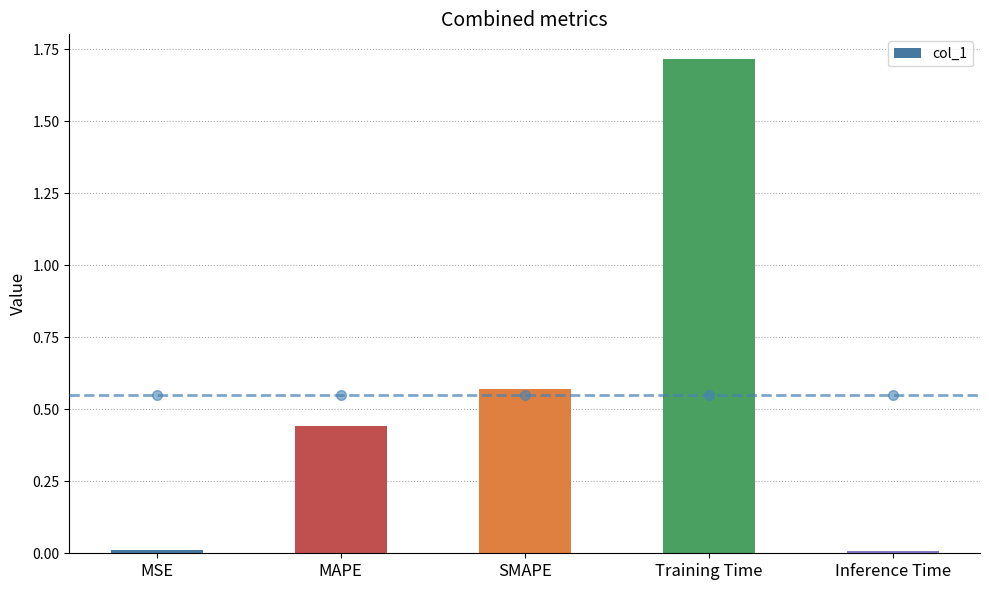

Read the value at Training Time.

1.7